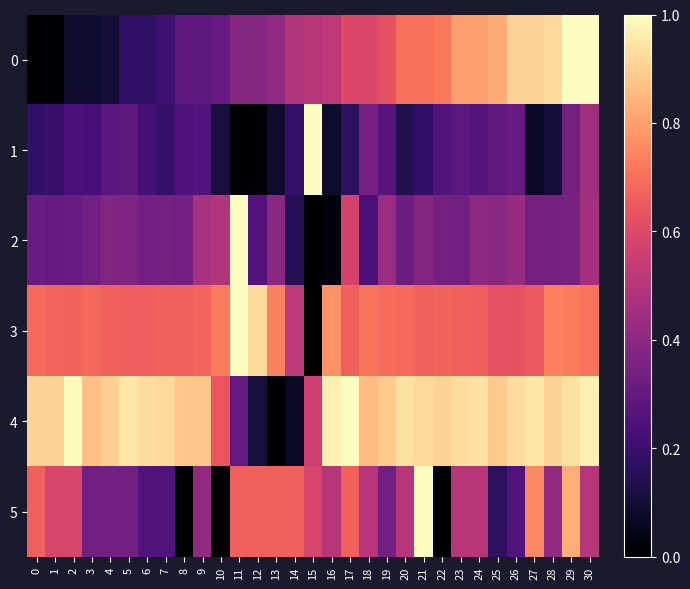

Reading right to left, transcribe all the data shown in this chart.

0: 30=1.0	29=1.0	28=0.9	27=0.9	26=0.9	25=0.8	24=0.8	23=0.8	22=0.7	21=0.7	20=0.7	19=0.6	18=0.6	17=0.6	16=0.5	15=0.5	14=0.5	13=0.4	12=0.4	11=0.4	10=0.3	9=0.3	8=0.3	7=0.2	6=0.2	5=0.2	4=0.1	3=0.1	2=0.1	1=0.0	0=0.0
1: 30=0.4	29=0.3	28=0.1	27=0.1	26=0.3	25=0.3	24=0.3	23=0.3	22=0.3	21=0.2	20=0.1	19=0.3	18=0.3	17=0.2	16=0.1	15=1.0	14=0.2	13=0.1	12=0.0	11=0.0	10=0.1	9=0.3	8=0.2	7=0.2	6=0.2	5=0.3	4=0.3	3=0.2	2=0.2	1=0.2	0=0.2
2: 30=0.5	29=0.3	28=0.3	27=0.3	26=0.4	25=0.4	24=0.4	23=0.3	22=0.3	21=0.4	20=0.3	19=0.4	18=0.2	17=0.6	16=0.0	15=0.0	14=0.2	13=0.4	12=0.3	11=1.0	10=0.5	9=0.5	8=0.3	7=0.3	6=0.3	5=0.4	4=0.4	3=0.3	2=0.3	1=0.3	0=0.3
3: 30=0.7	29=0.7	28=0.7	27=0.6	26=0.6	25=0.6	24=0.7	23=0.7	22=0.7	21=0.7	20=0.7	19=0.7	18=0.7	17=0.7	16=0.8	15=0.0	14=0.5	13=0.7	12=0.9	11=1.0	10=0.7	9=0.7	8=0.7	7=0.7	6=0.7	5=0.7	4=0.7	3=0.7	2=0.7	1=0.7	0=0.7
4: 30=1.0	29=0.9	28=0.9	27=0.9	26=0.9	25=0.9	24=0.9	23=0.9	22=0.9	21=0.9	20=0.9	19=0.9	18=0.9	17=1.0	16=1.0	15=0.6	14=0.1	13=0.0	12=0.1	11=0.3	10=0.6	9=0.9	8=0.9	7=0.9	6=0.9	5=0.9	4=0.9	3=0.9	2=1.0	1=0.9	0=0.9
5: 30=0.5	29=0.8	28=0.4	27=0.8	26=0.2	25=0.2	24=0.5	23=0.5	22=0.0	21=1.0	20=0.5	19=0.3	18=0.5	17=0.7	16=0.5	15=0.6	14=0.7	13=0.7	12=0.7	11=0.7	10=0.0	9=0.4	8=0.0	7=0.2	6=0.2	5=0.3	4=0.3	3=0.3	2=0.6	1=0.6	0=0.7